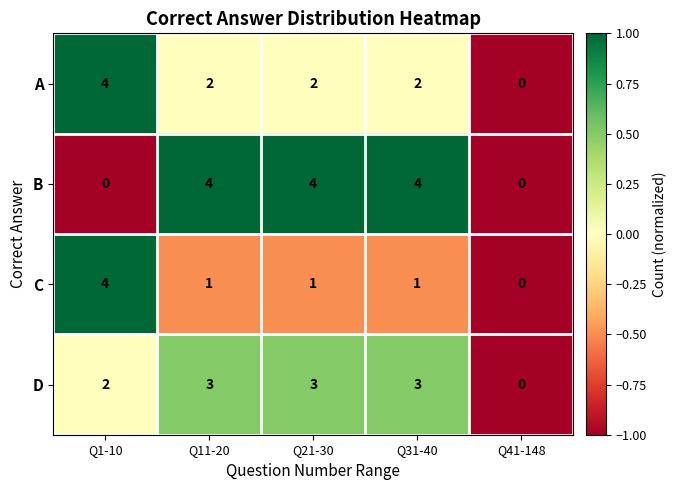

What is the maximum value shown in the chart?

4